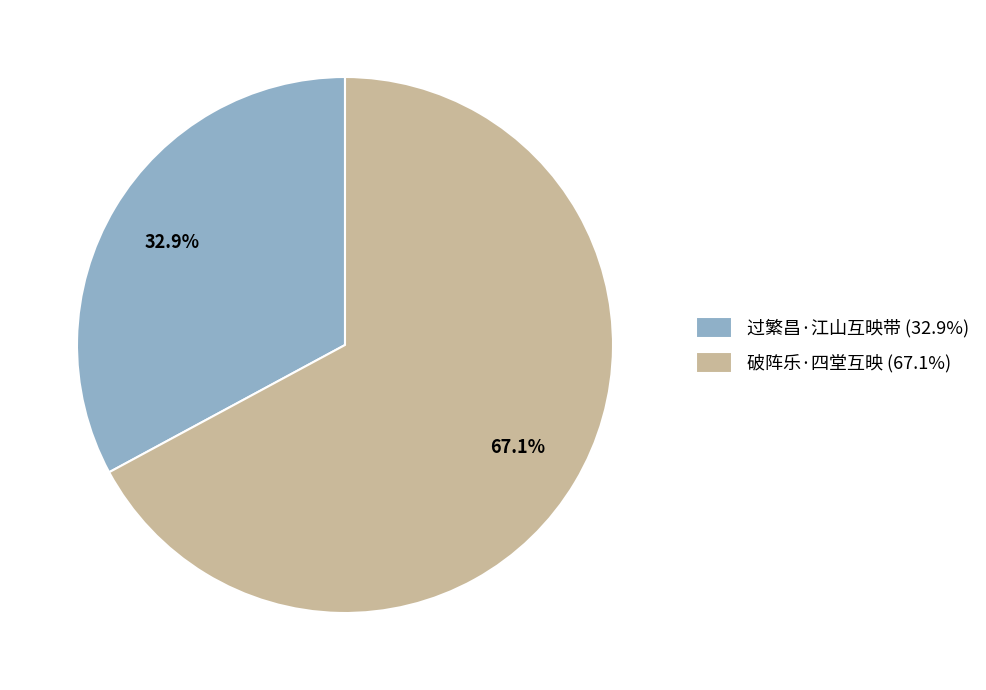

The 过繁昌·江山互映带 slice represents 33% of the pie. True or false?

True